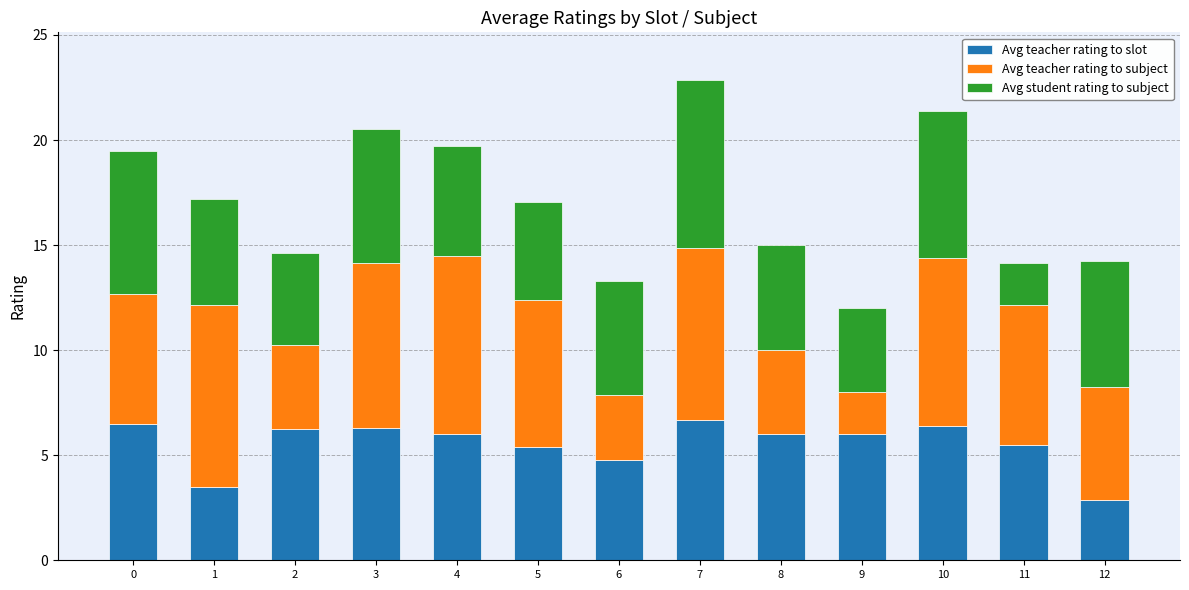

What is the highest value of the Avg teacher rating to slot series?

6.7